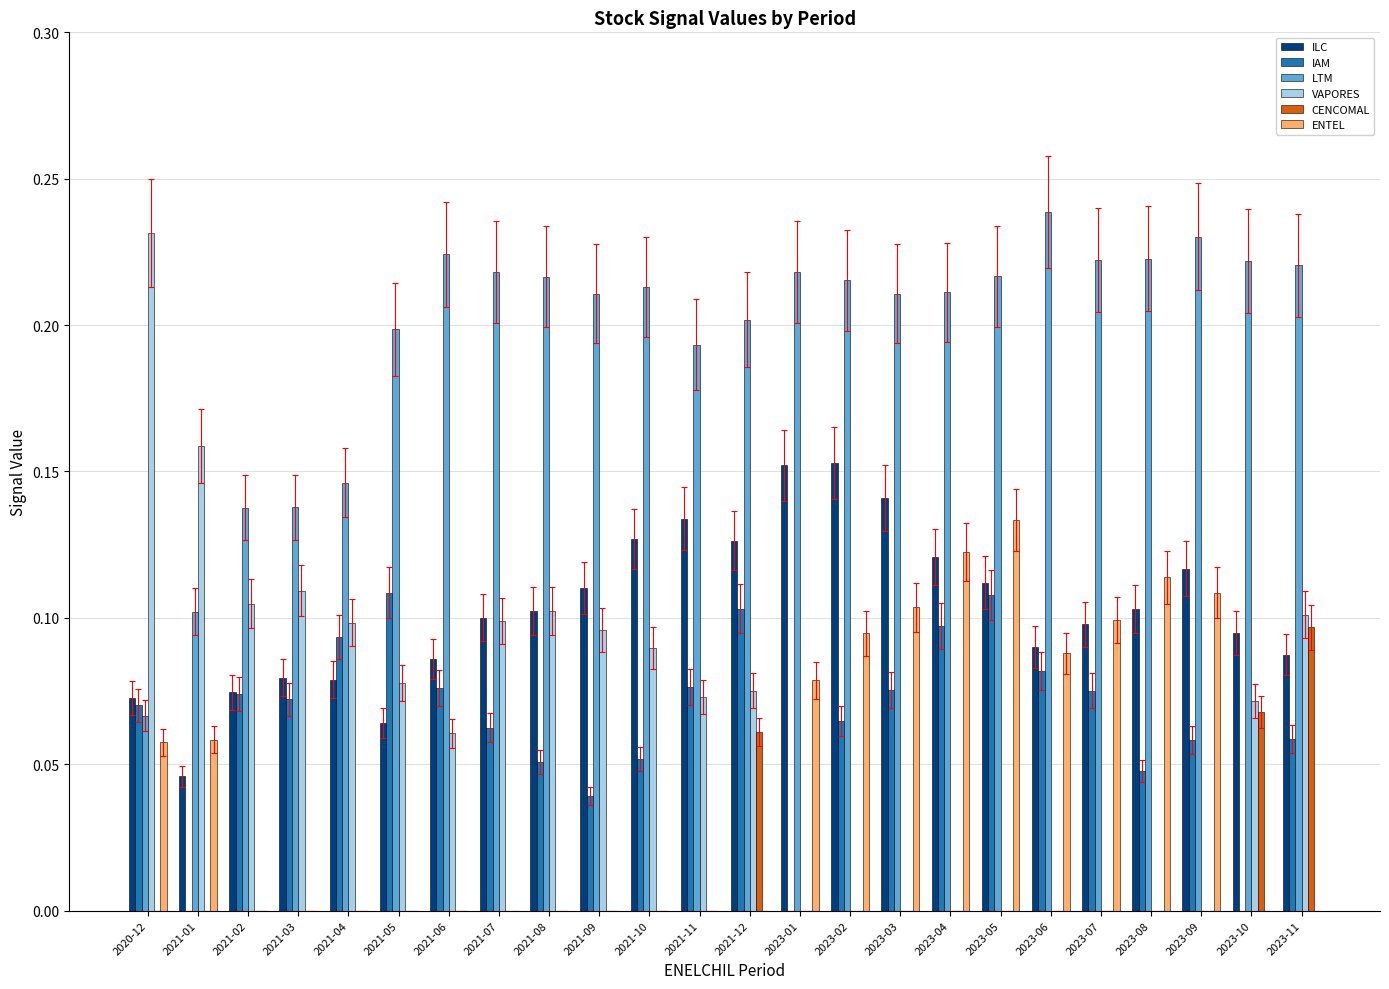

What is the sum of all IAM values?

1.5